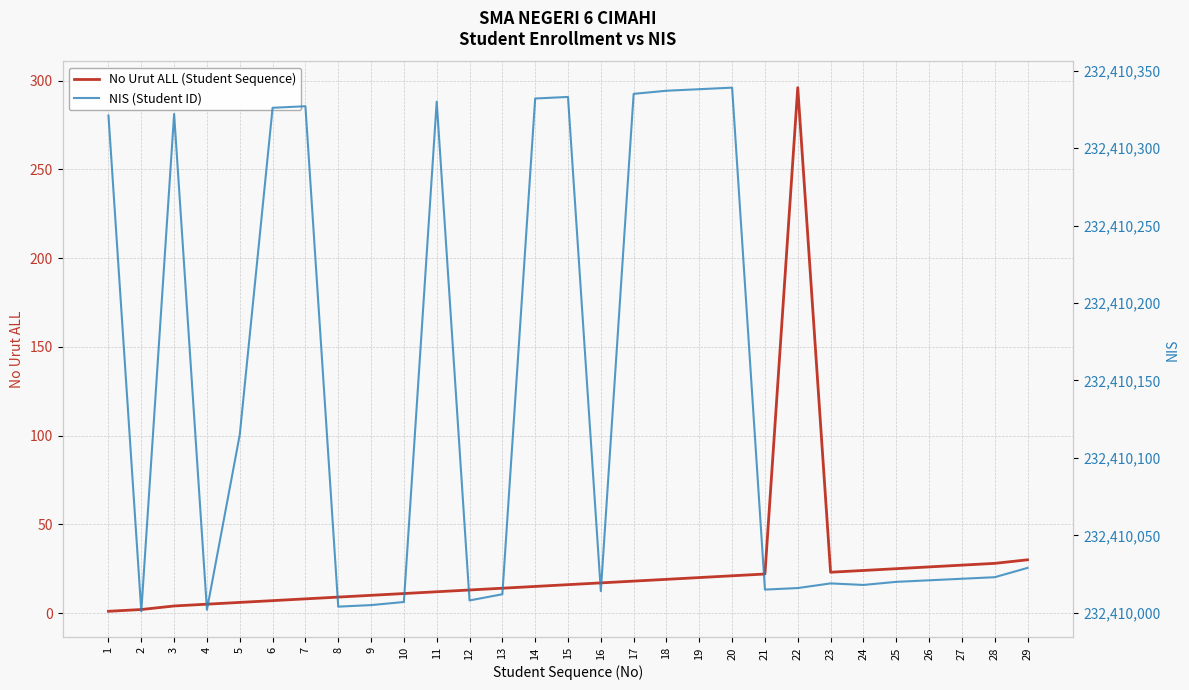

Rank the series at 28 from lowest to highest value.

No Urut ALL (Student Sequence), NIS (Student ID)